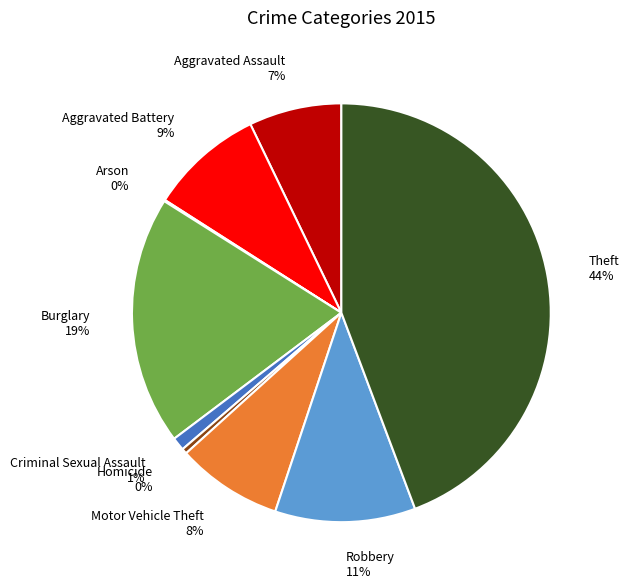

To the nearest percent, what is the average slice percentage?

11%